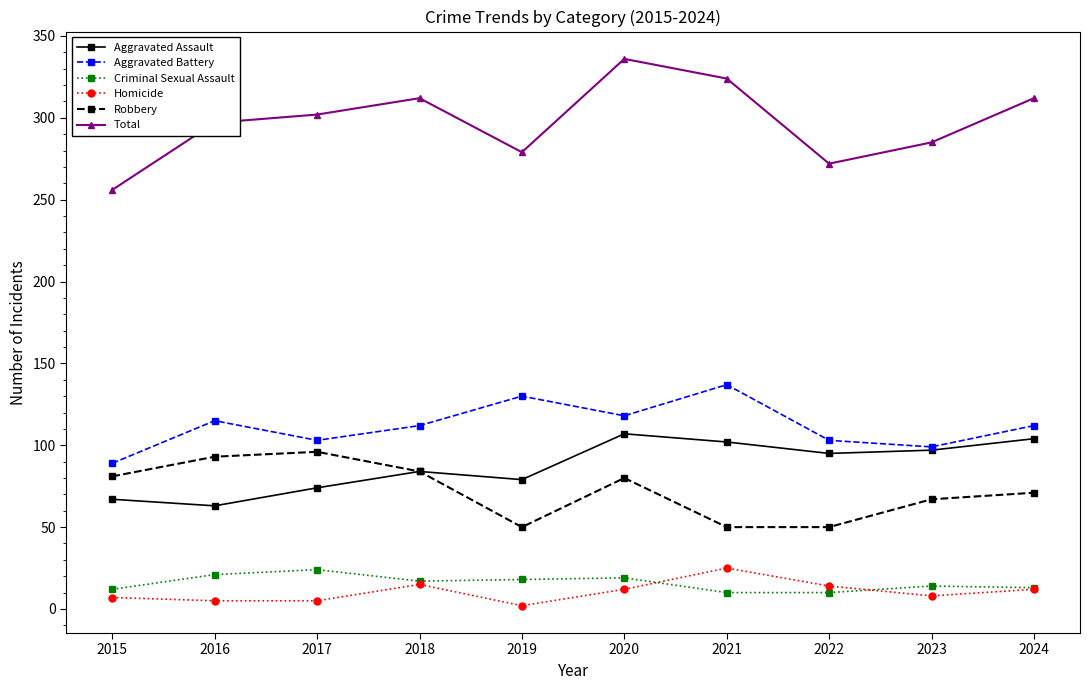

What is the difference between the maximum and minimum values in the Total series?

80